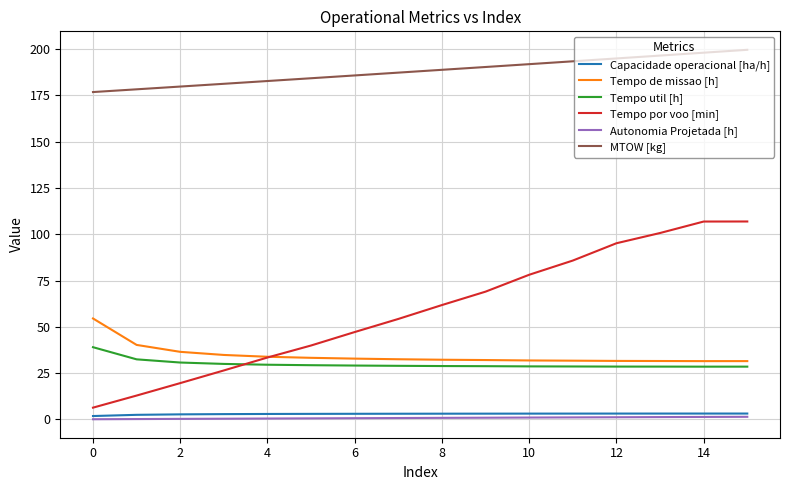

Which series has the largest range (max minus min)?

Tempo por voo [min]